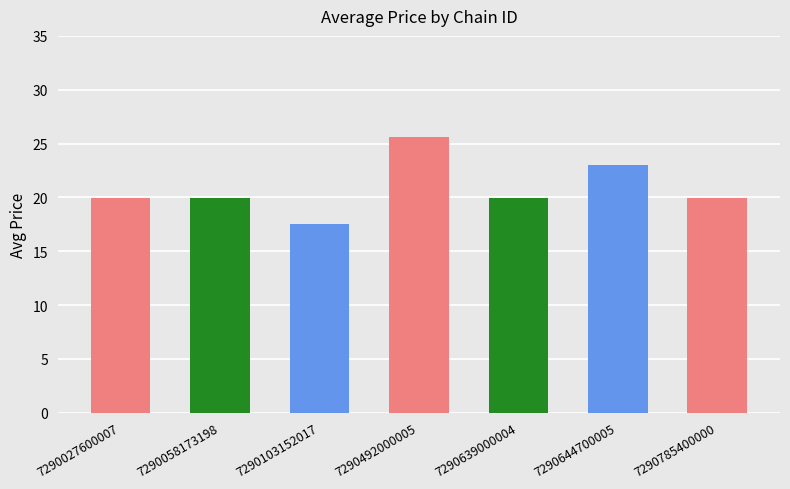

What is the difference between the values at 7290492000005 and 7290785400000?

5.7